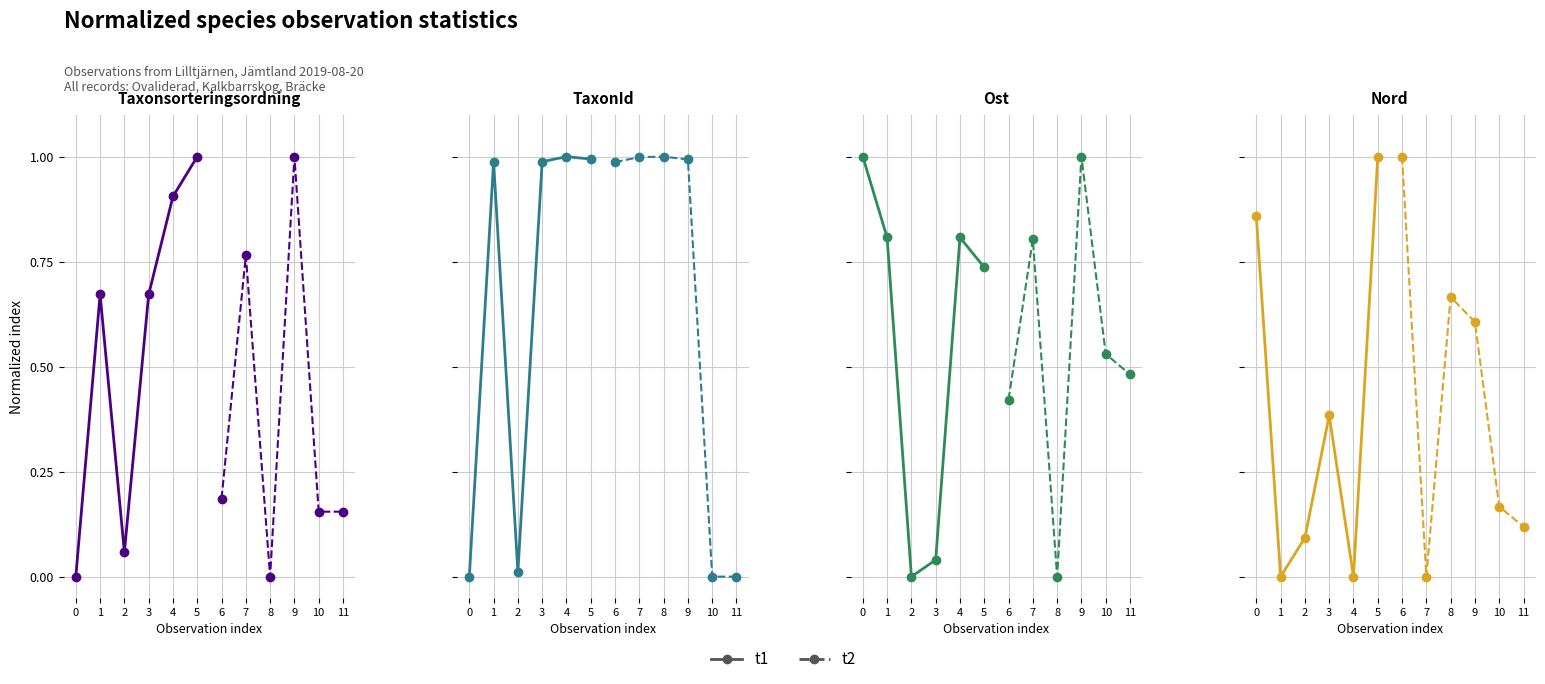

Is the value of t1 at 1 greater than the value of t2 at 0?

No